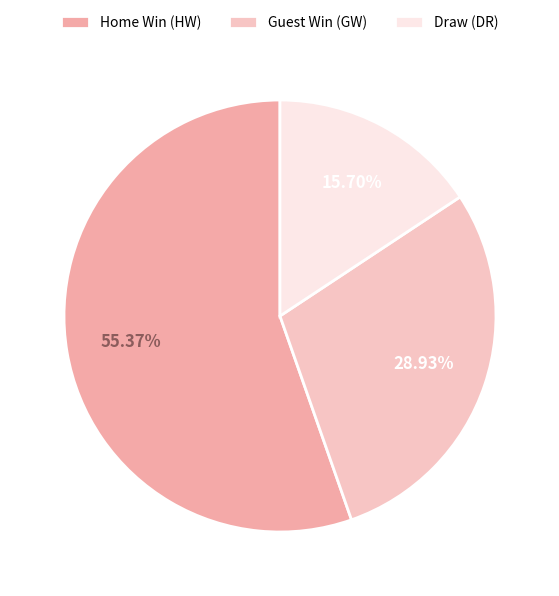

Which slice is the smallest?

Draw (DR)